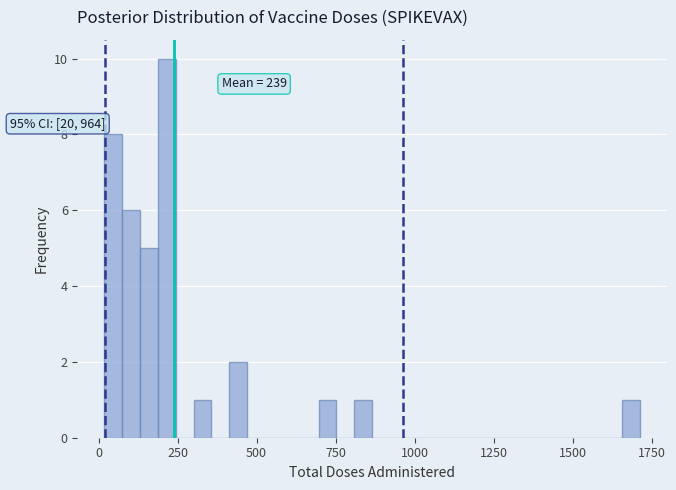

Around what value on the x-axis is the tallest bar? Give the approximate position of its centre, as read against the axis.

200